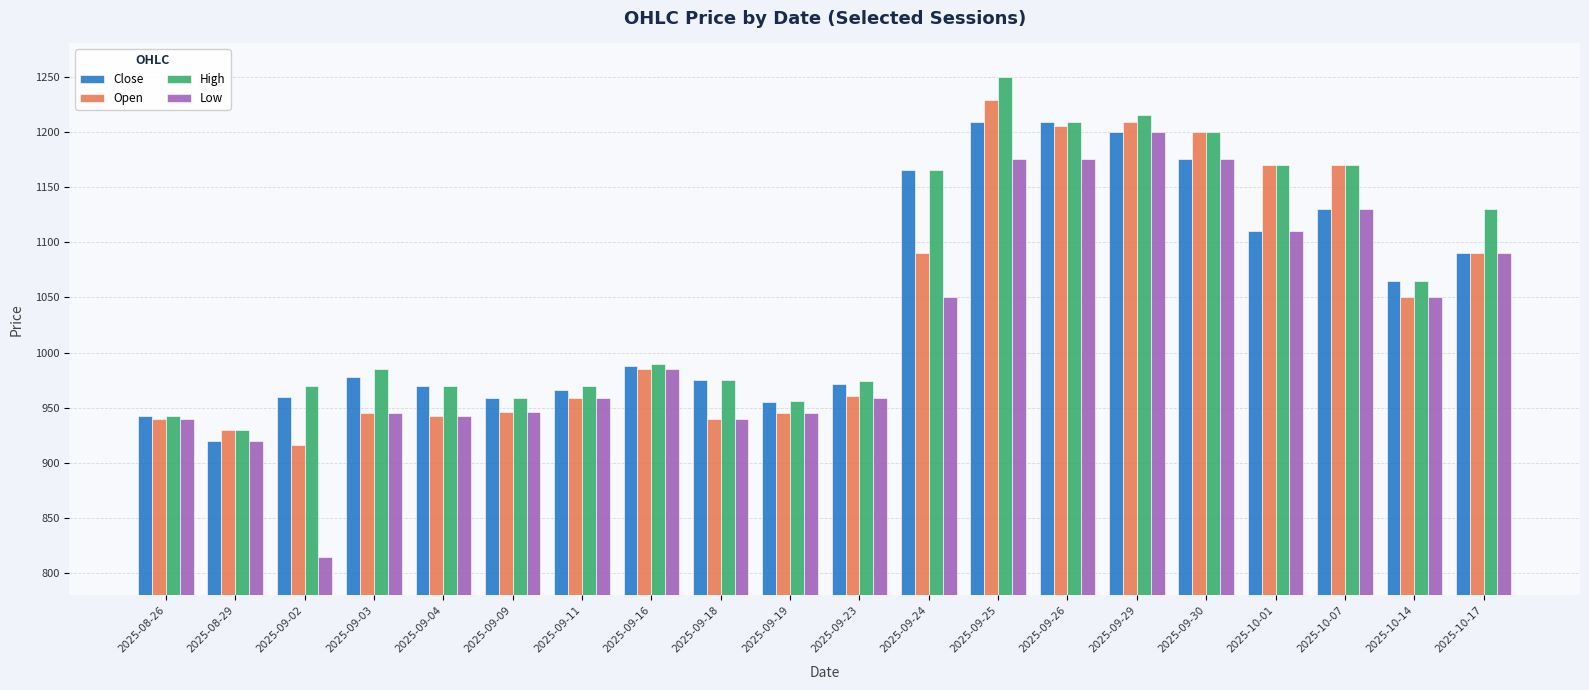

The Open series shows 1229.0 at 2025-09-25. True or false?

True